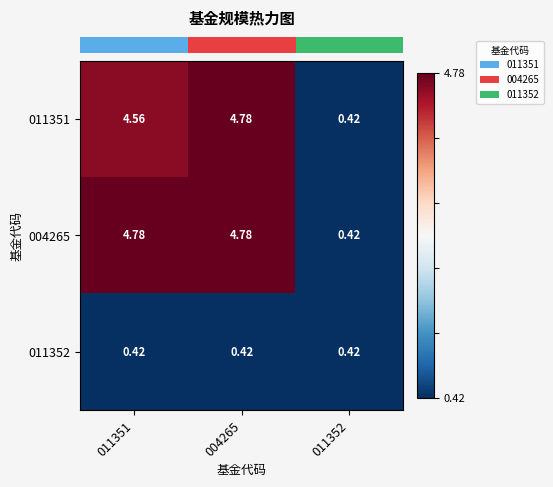

How many values in the 011351 series exceed 4?

2